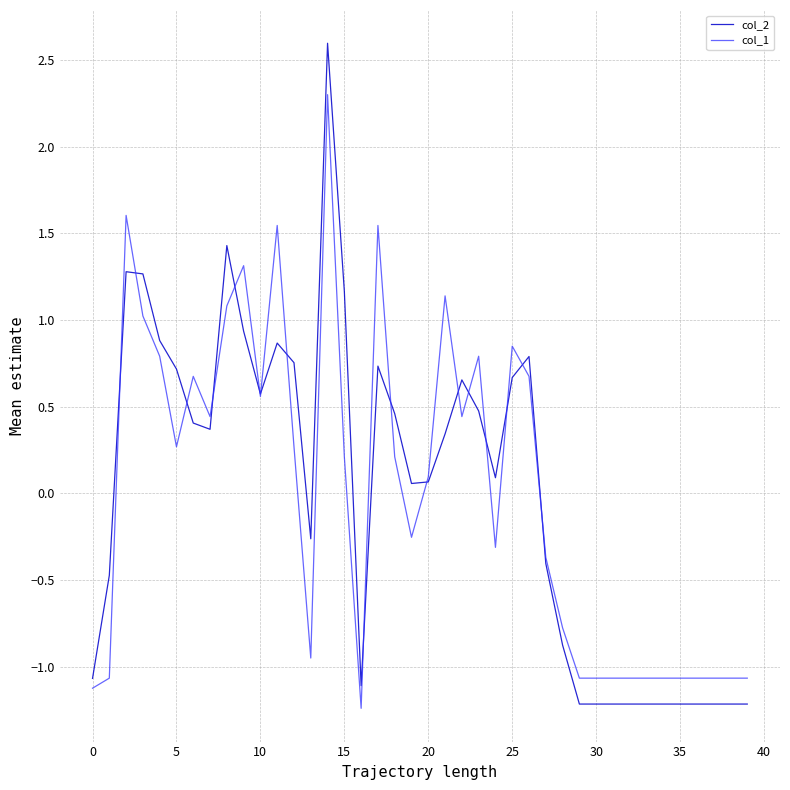

Which series has the largest range (max minus min)?

col_2